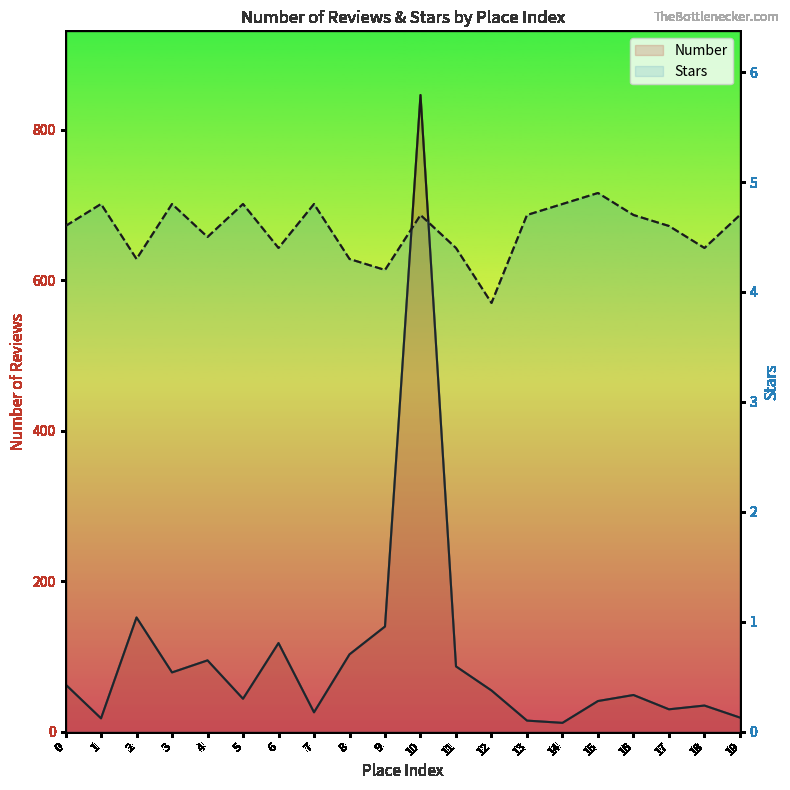

What is the average value of the Number series?

101.3